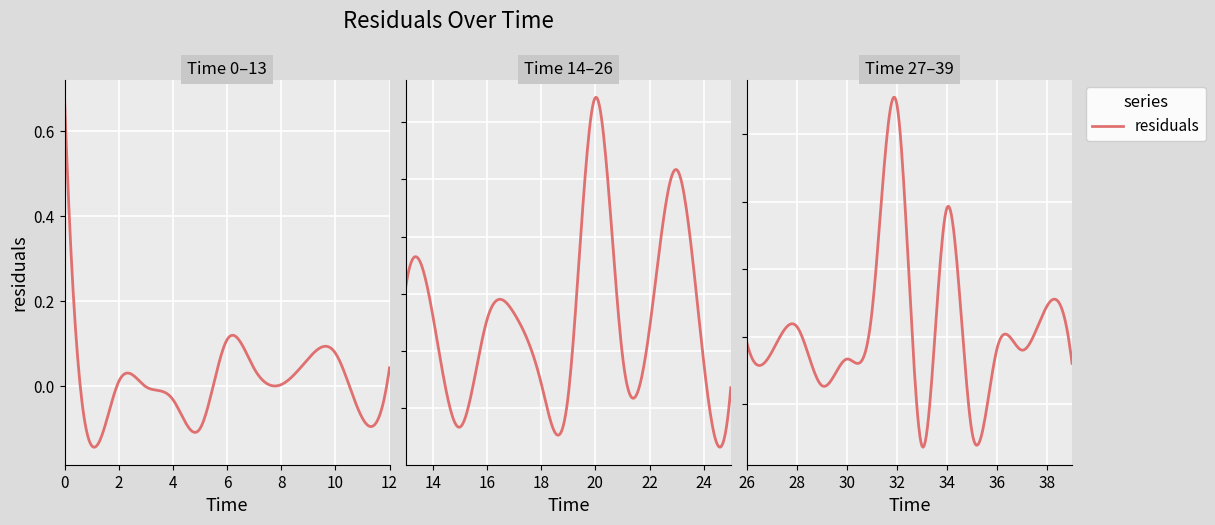

At which label is the value closest to 0?

3